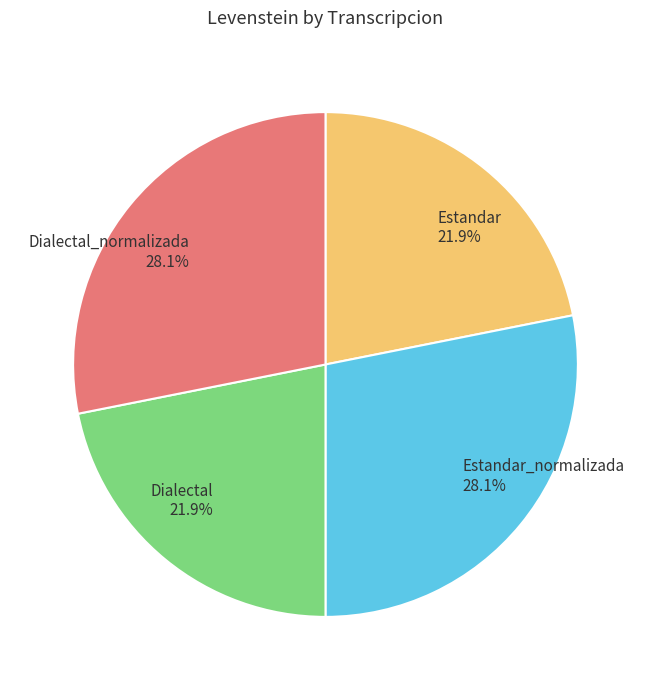

Is Estandar_normalizada the majority of the pie?

No